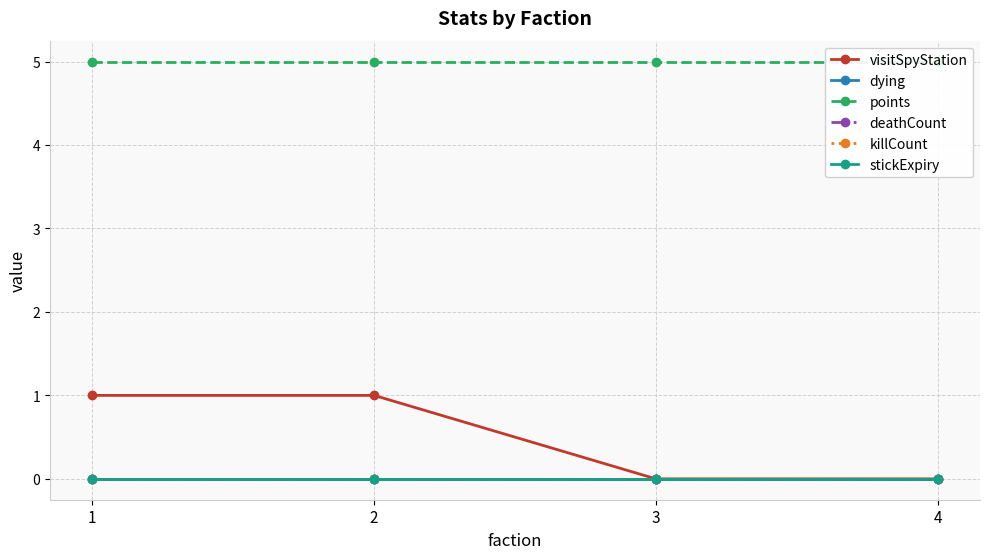

Rank the series by their maximum value, from lowest to highest.

dying, deathCount, killCount, stickExpiry, visitSpyStation, points